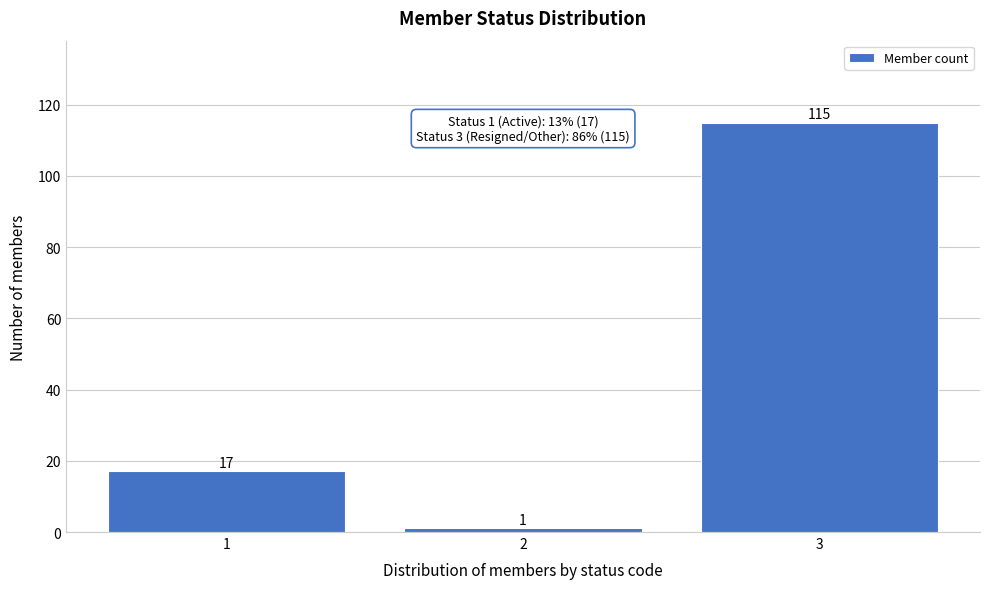

Reading right to left, transcribe all the data shown in this chart.

115	1	17